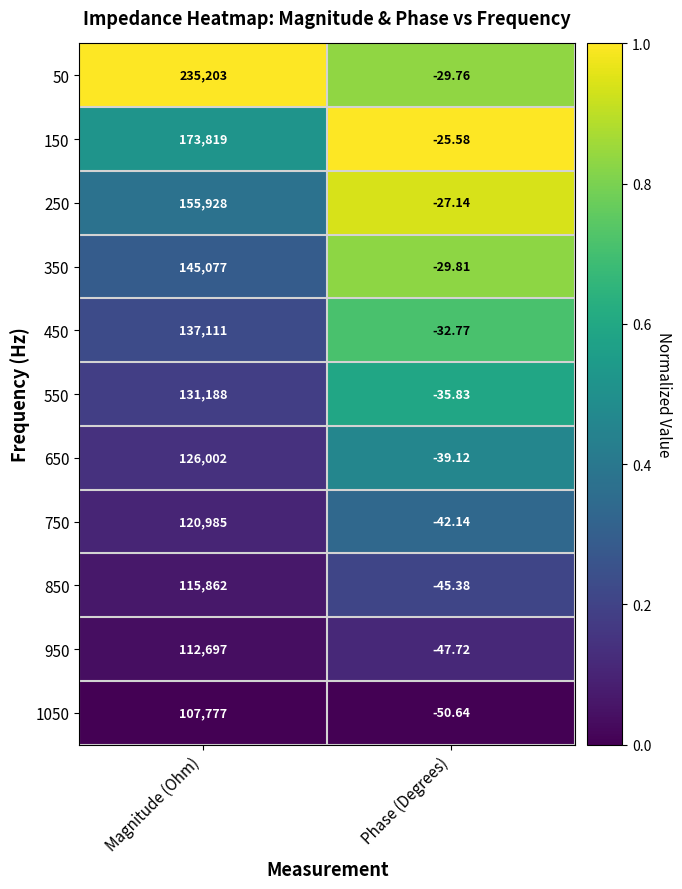

Is the value of 850 at Magnitude (Ohm) greater than the value of 250 at Phase (Degrees)?

Yes